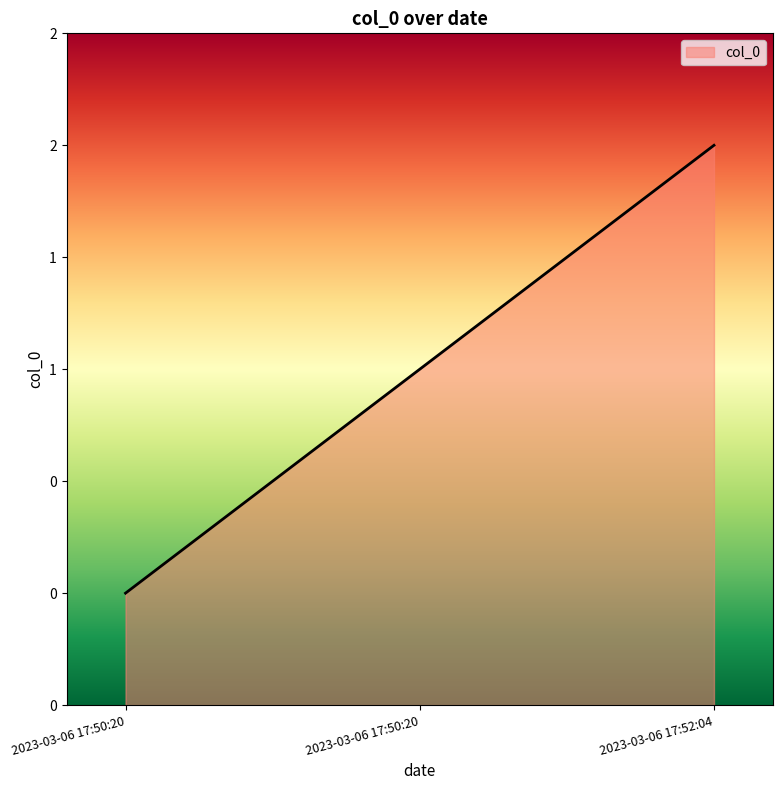

What is the approximate value at 2023-03-06 17:50:20?

1